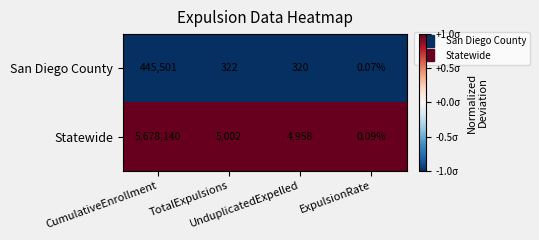

Which series has the largest total across all categories?

Statewide